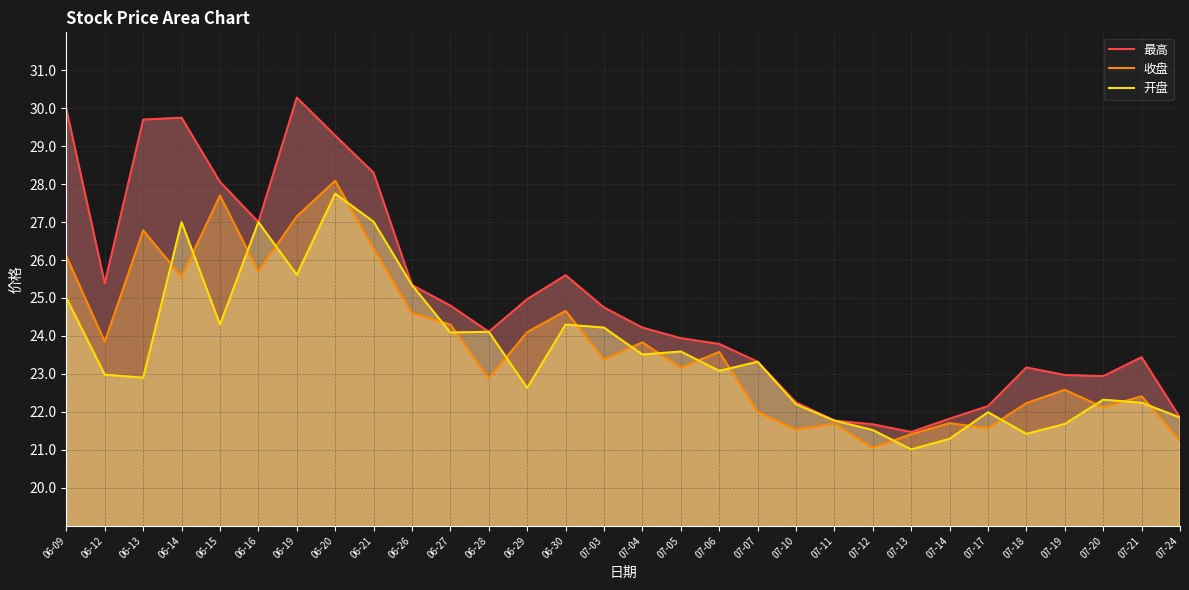

Which label corresponds to the smallest value in the chart?

07-13